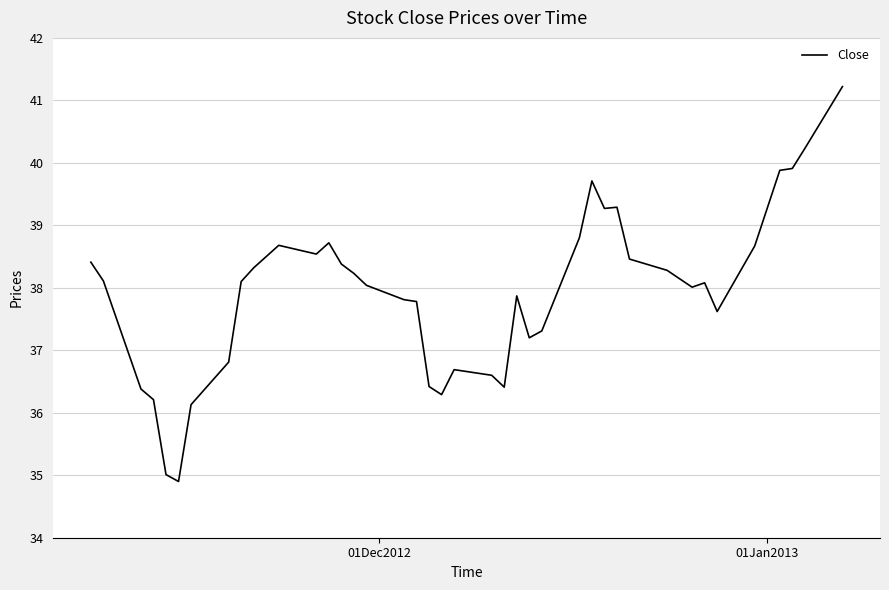

What is the smallest value displayed?

34.9